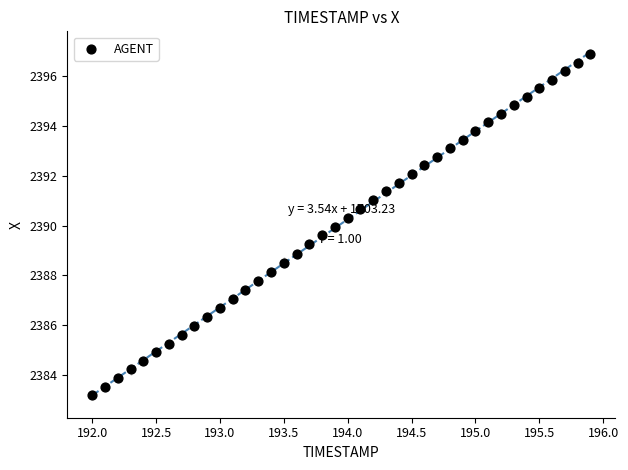

What is the range of X values (max minus min)?

3.9